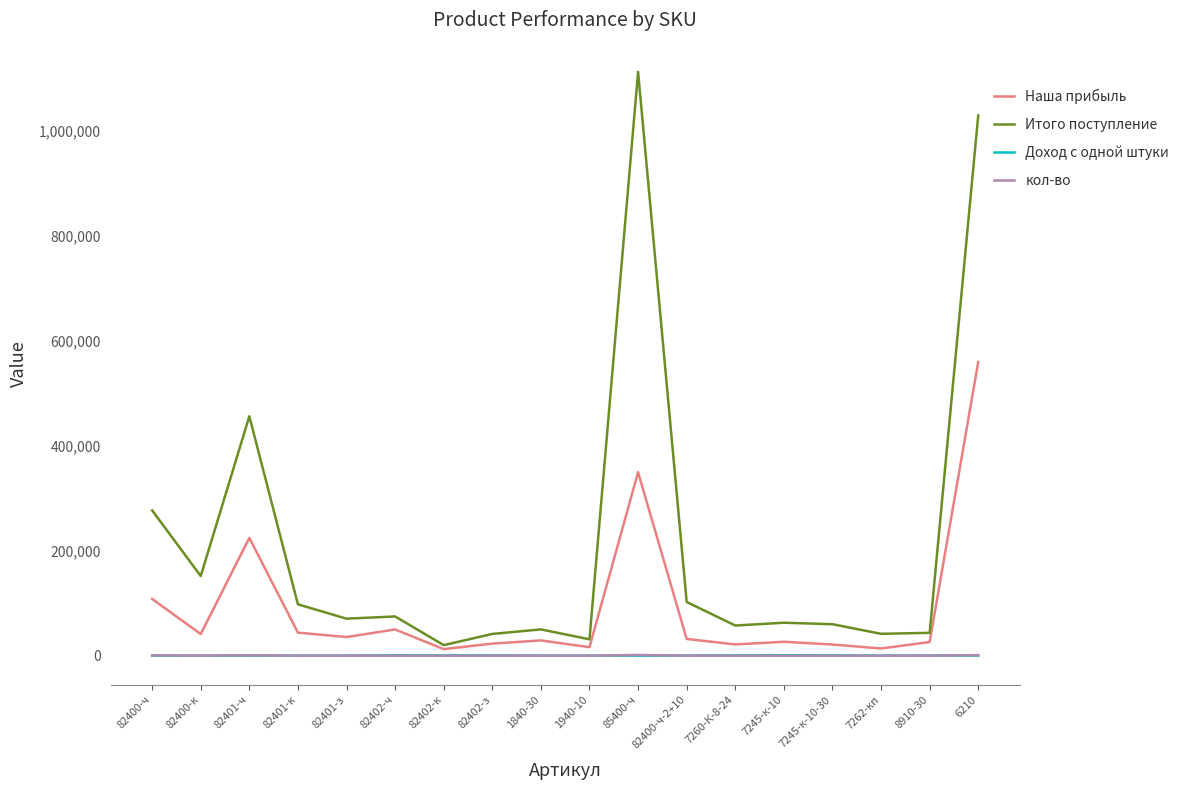

Is the value of Наша прибыль at 8910-30 greater than the value of кол-во at 7262-кп?

Yes